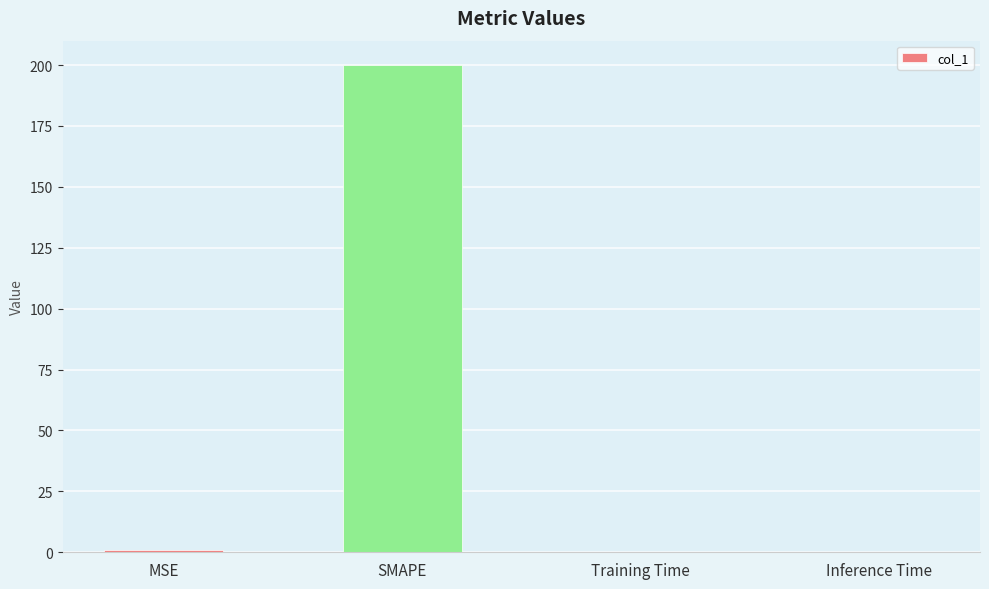

Which has a higher value, MSE or SMAPE?

SMAPE